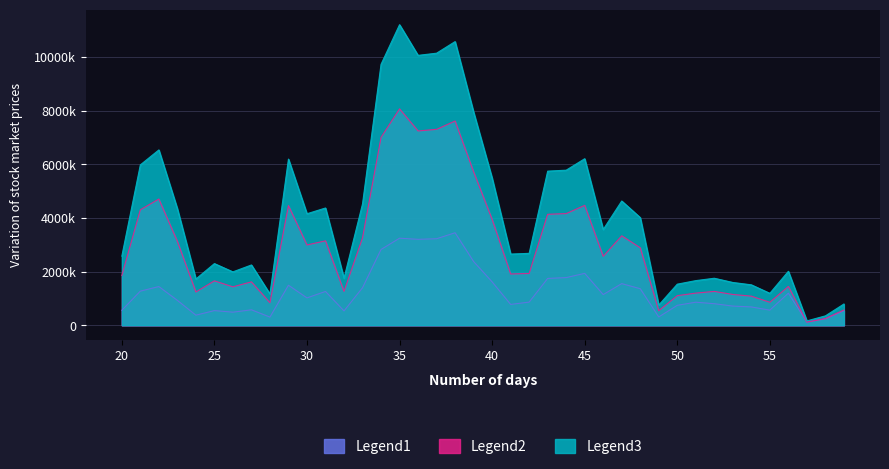

Does the chart display data point markers on the line(s)?

No